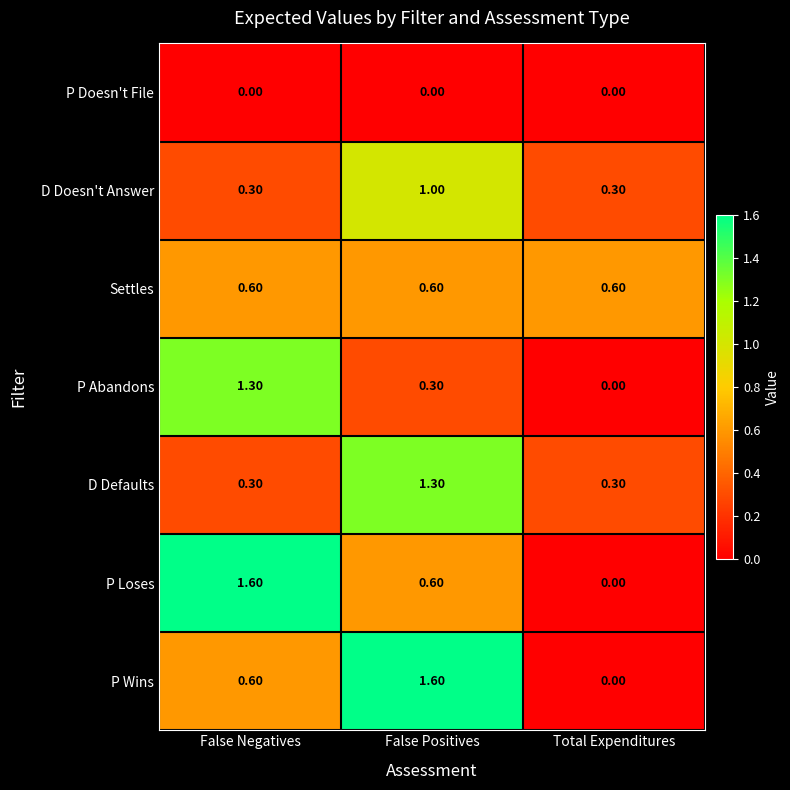

What is the difference between the D Defaults values at False Positives and False Negatives?

1.0